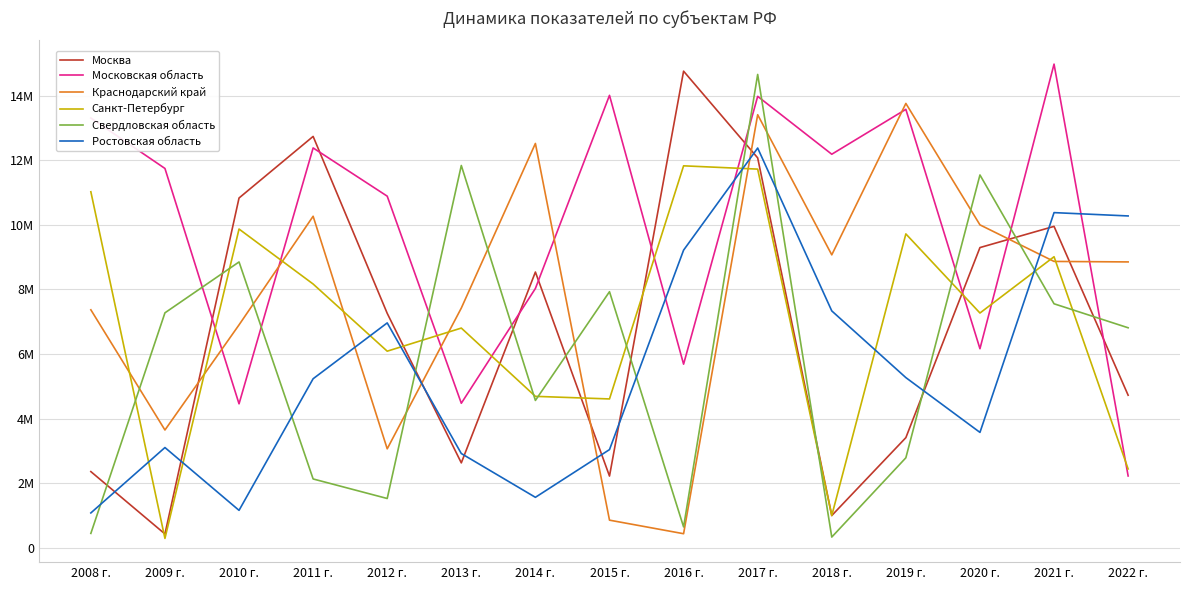

What are all the series names shown in the legend?

Москва, Московская область, Краснодарский край, Санкт-Петербург, Свердловская область, Ростовская область